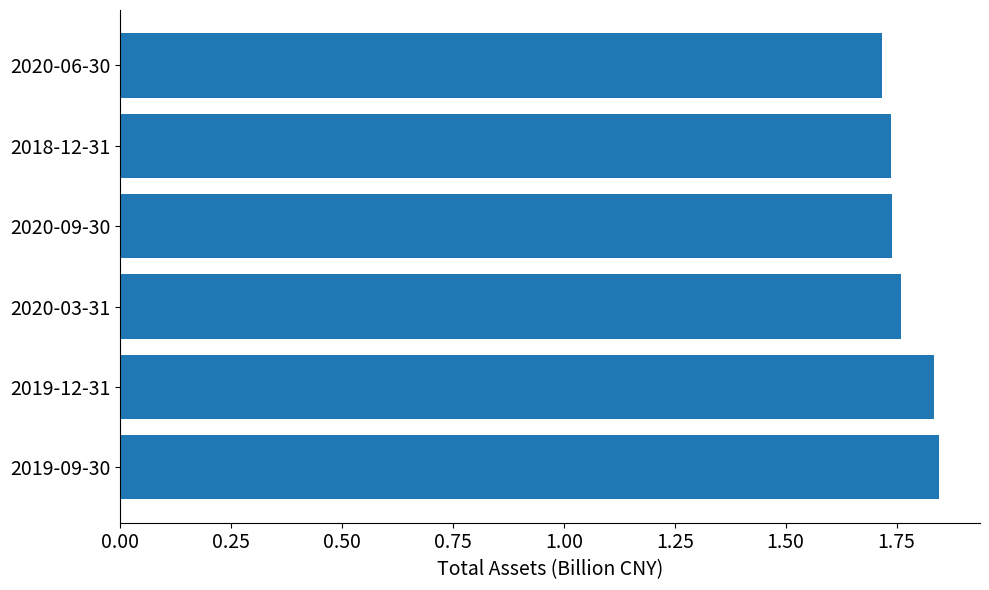

What is the sum of the values at 2020-03-31 and 2019-12-31?

3.6